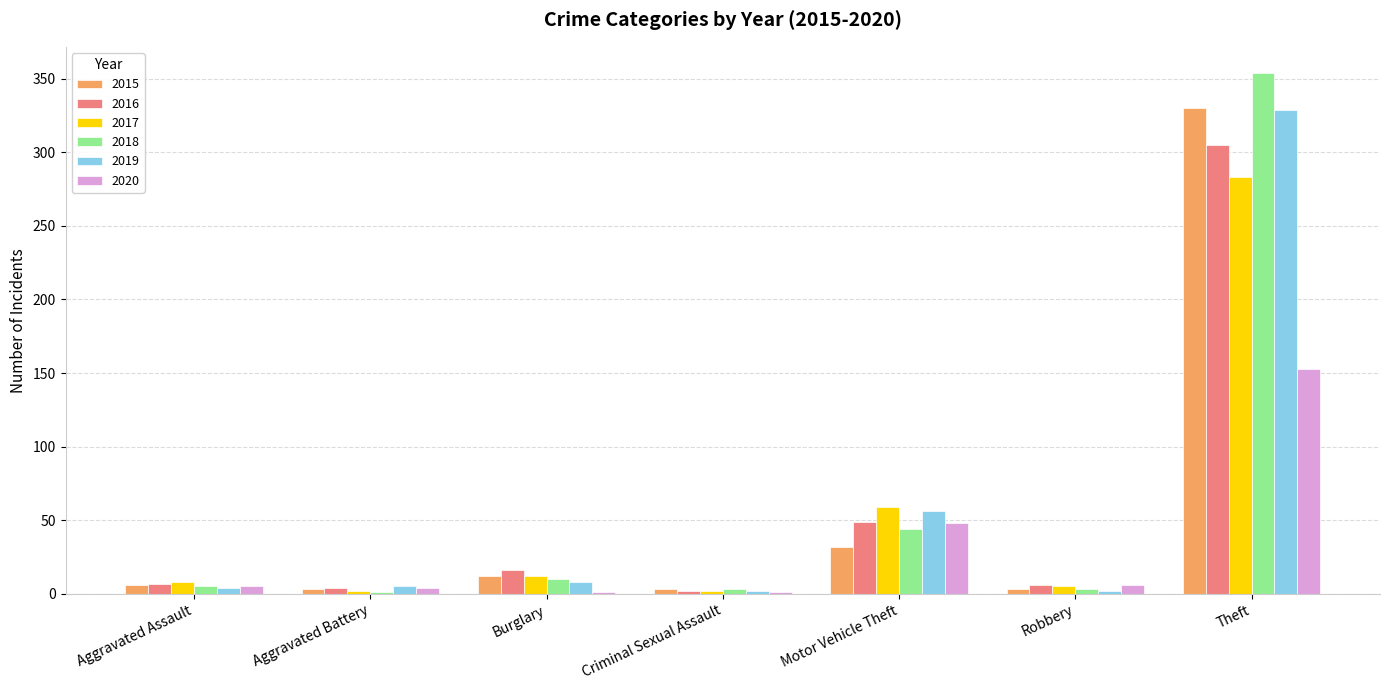

What is the highest value of the 2017 series?

283